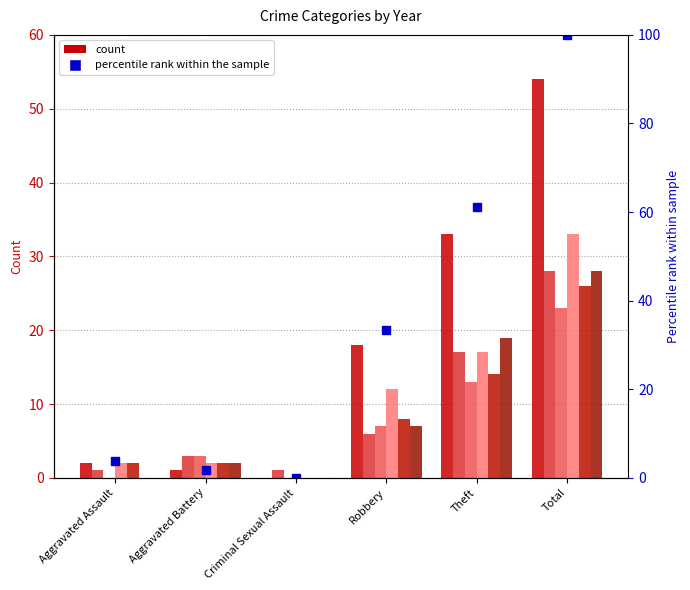

What is the maximum value shown in the chart?

100.0